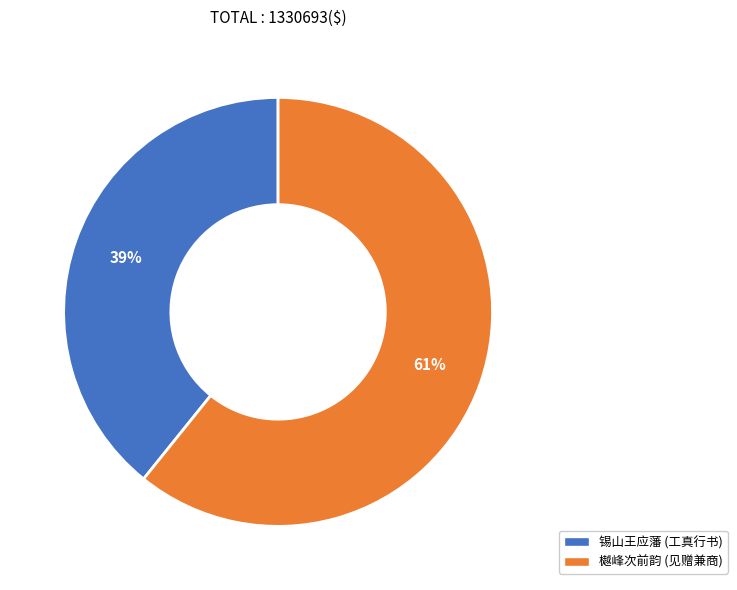

To the nearest percent, what is the average slice percentage?

50%